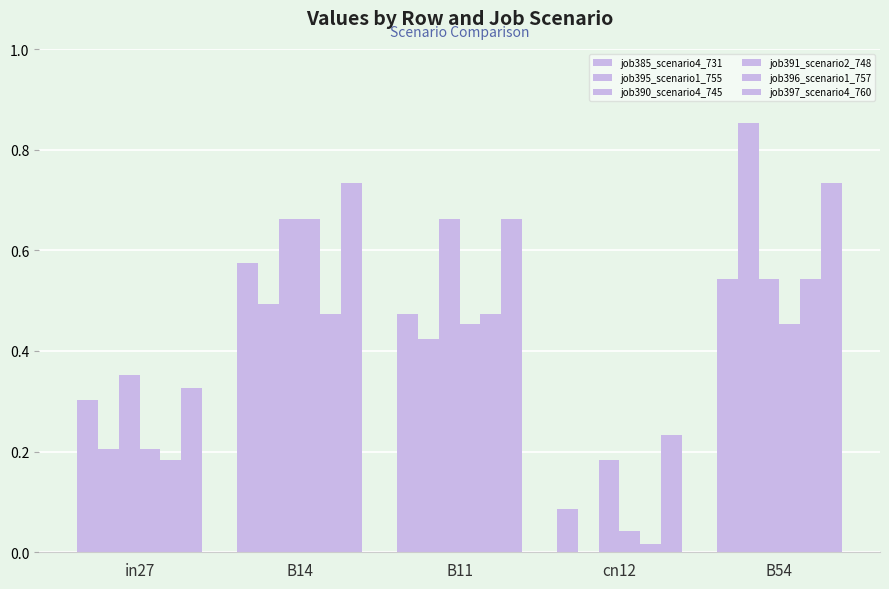

How many groups of bars are there?

5